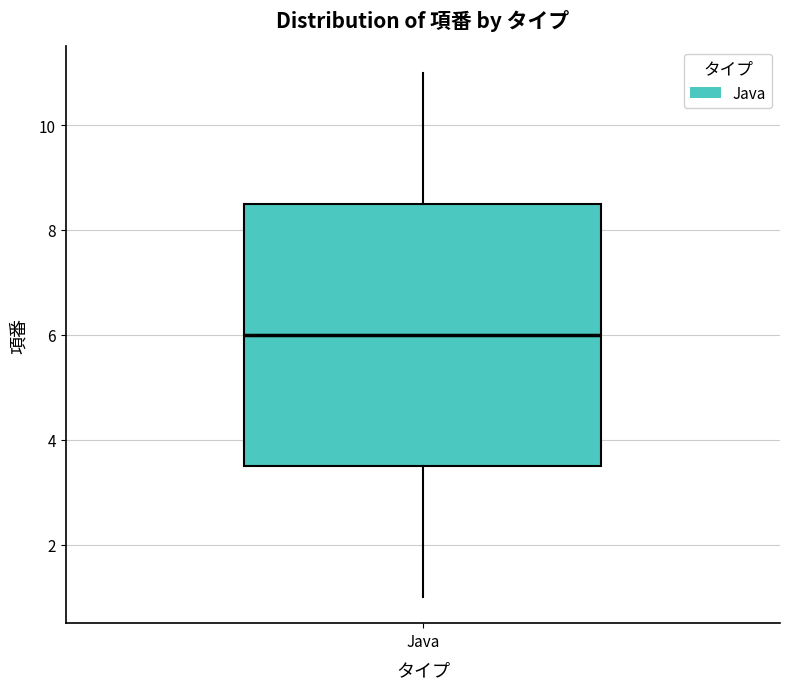

Read this box plot against the y-axis: the position of the median line, the range covered by the box, and the ends of both whiskers. The values are not printed on the chart, so give them approximately, as read against the axis.

median 6.0, box 3.6 to 8.6, whiskers 1.0 to 11.0